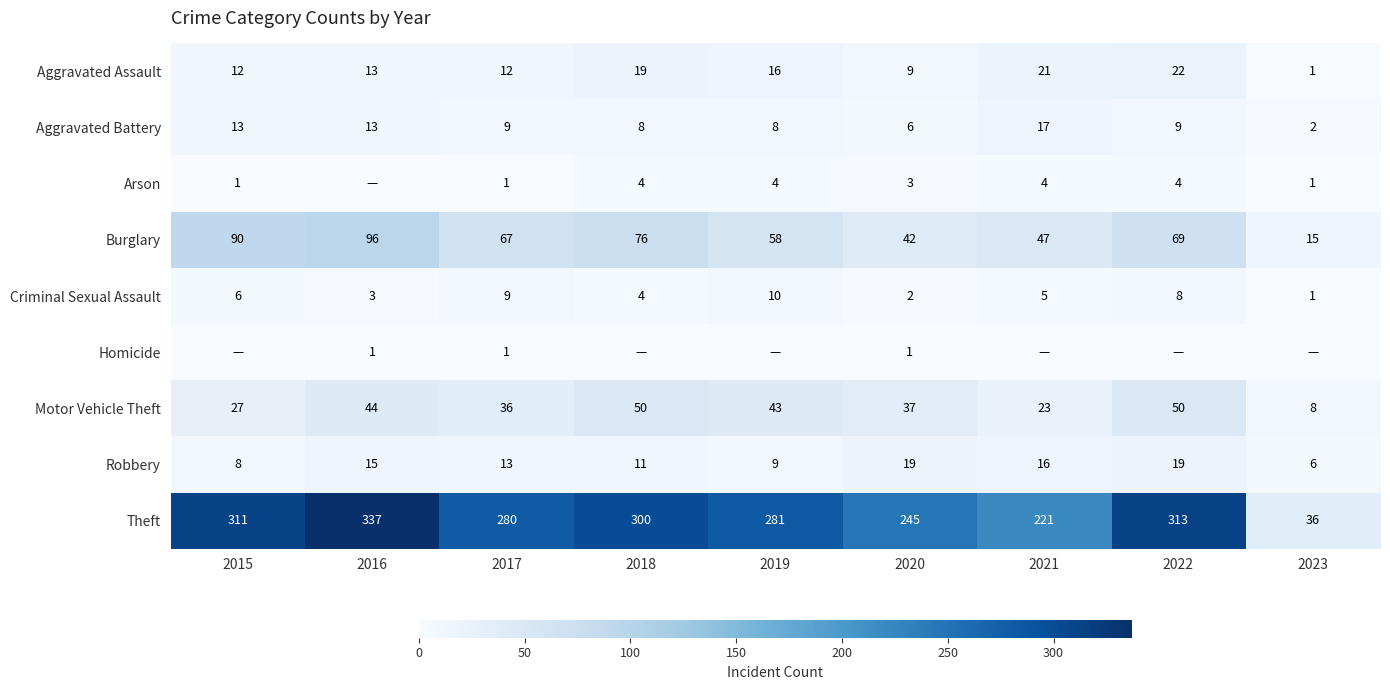

List the labels in order of Burglary value, smallest first.

2023, 2020, 2021, 2019, 2017, 2022, 2018, 2015, 2016